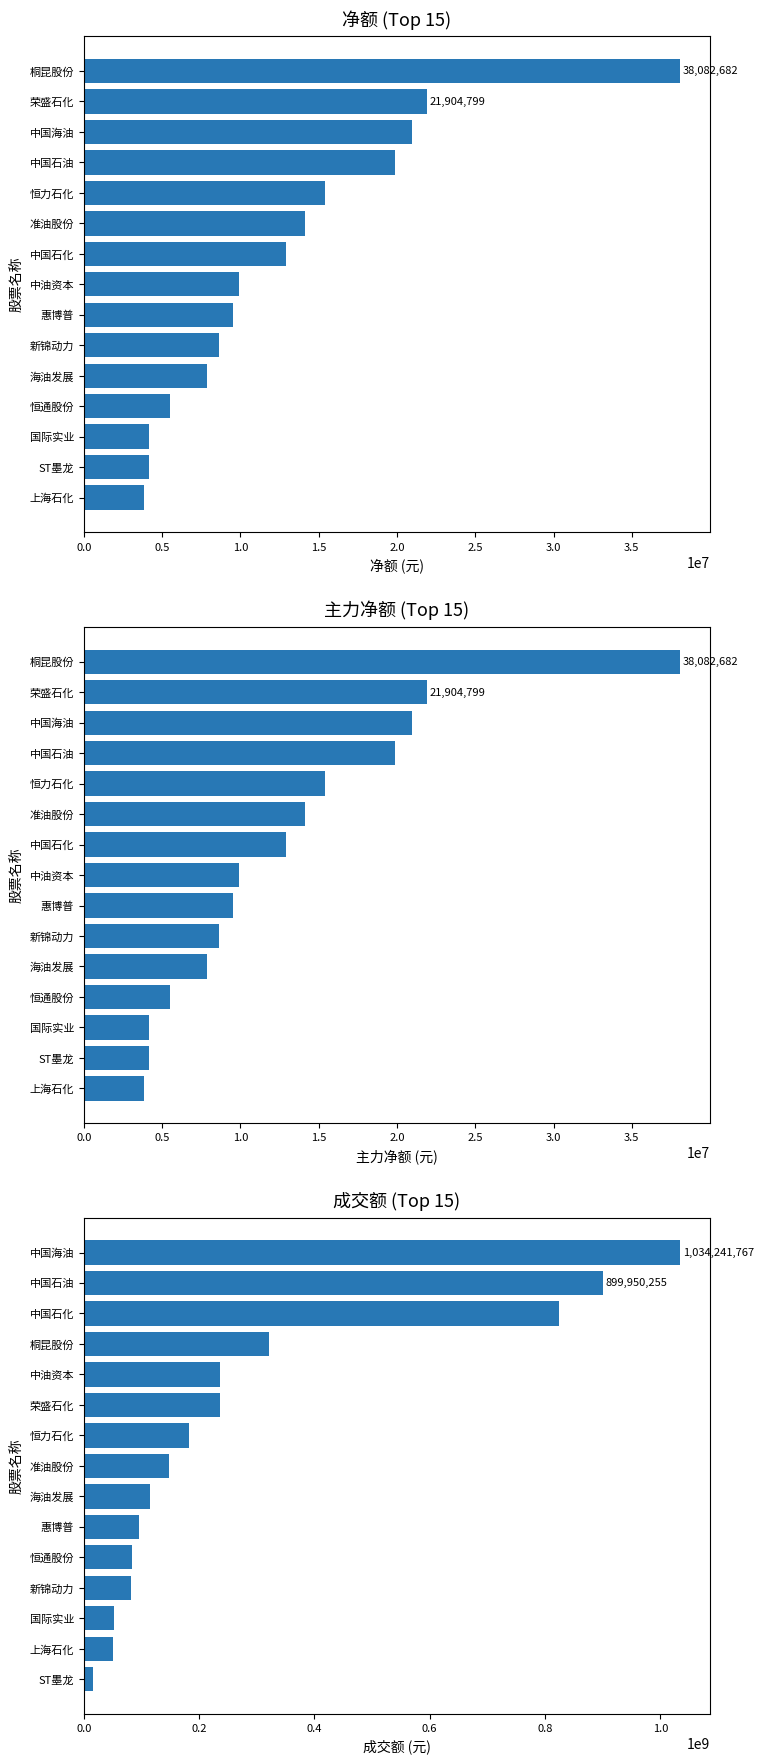

List the series in order of their peak value, lowest first.

净额, 主力净额, 成交额